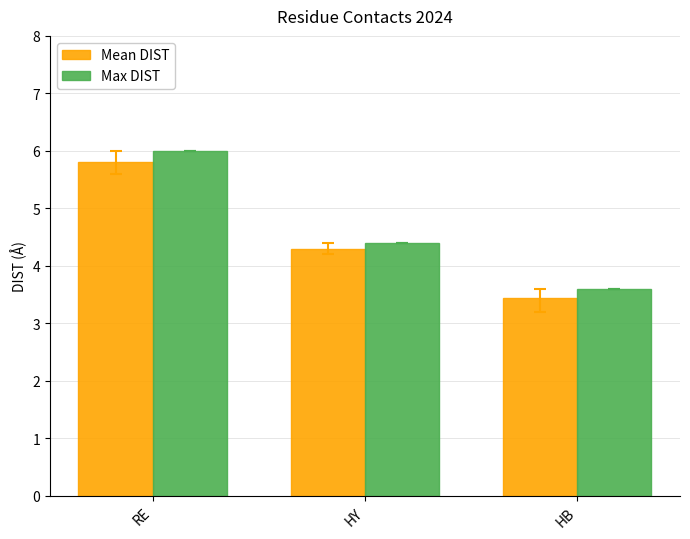

Rank the categories by Max DIST value from highest to lowest.

RE, HY, HB